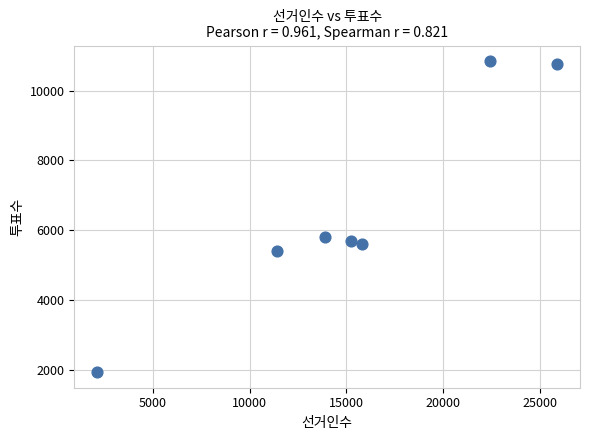

What is the range of X values (max minus min)?

23761